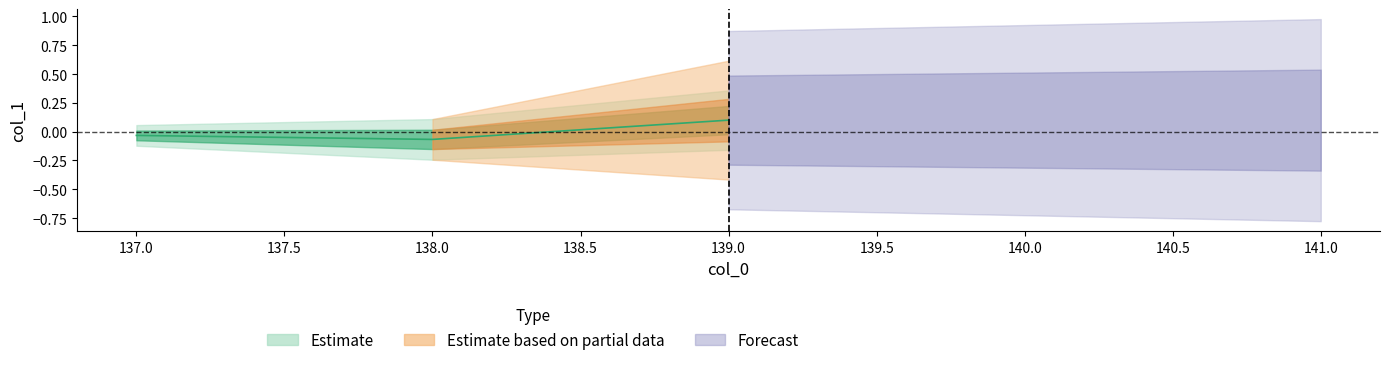

At which label is the value closest to 0?

137